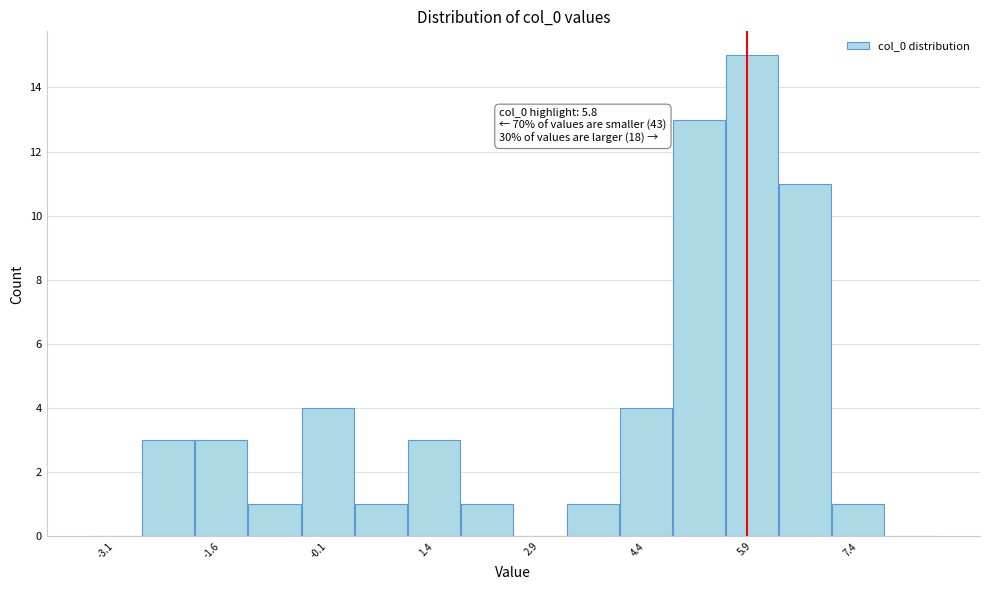

Read against the x-axis, roughly where is the centre of the tallest bar?

5.8